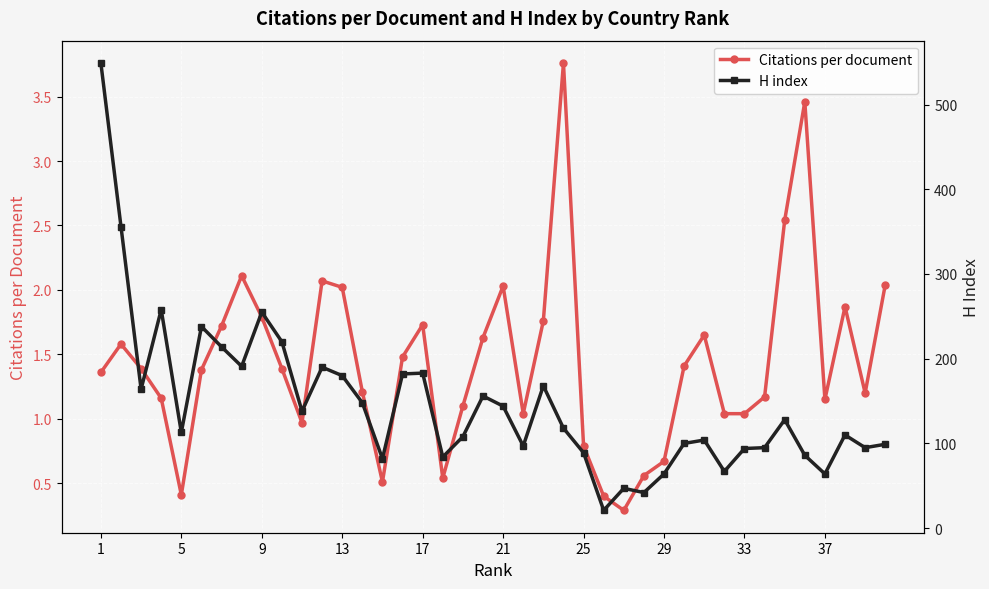

In Citations per document, how many points are lower than both neighbors (excluding endpoints)?

8